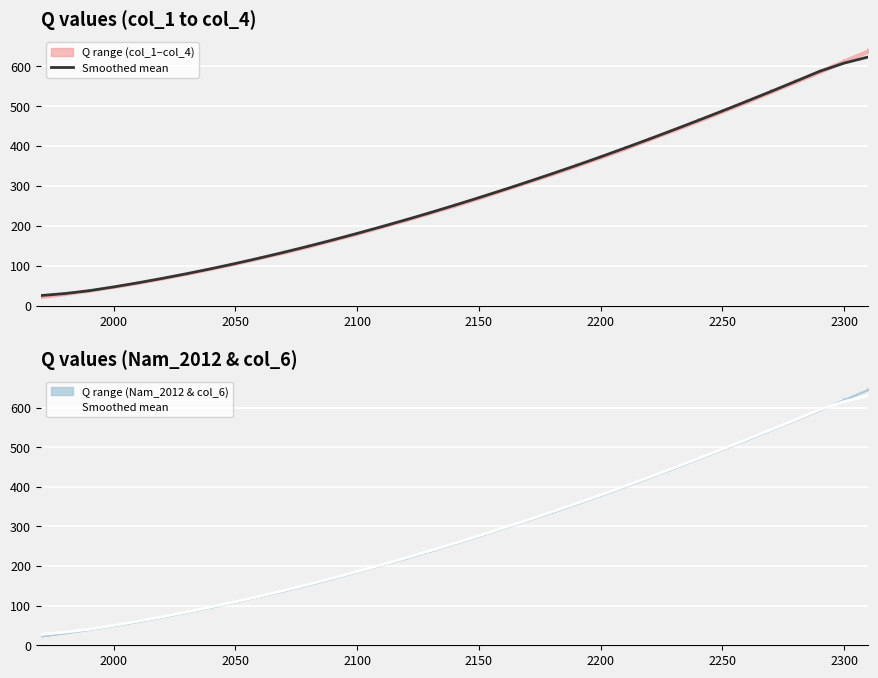

What is the average value?

284.2